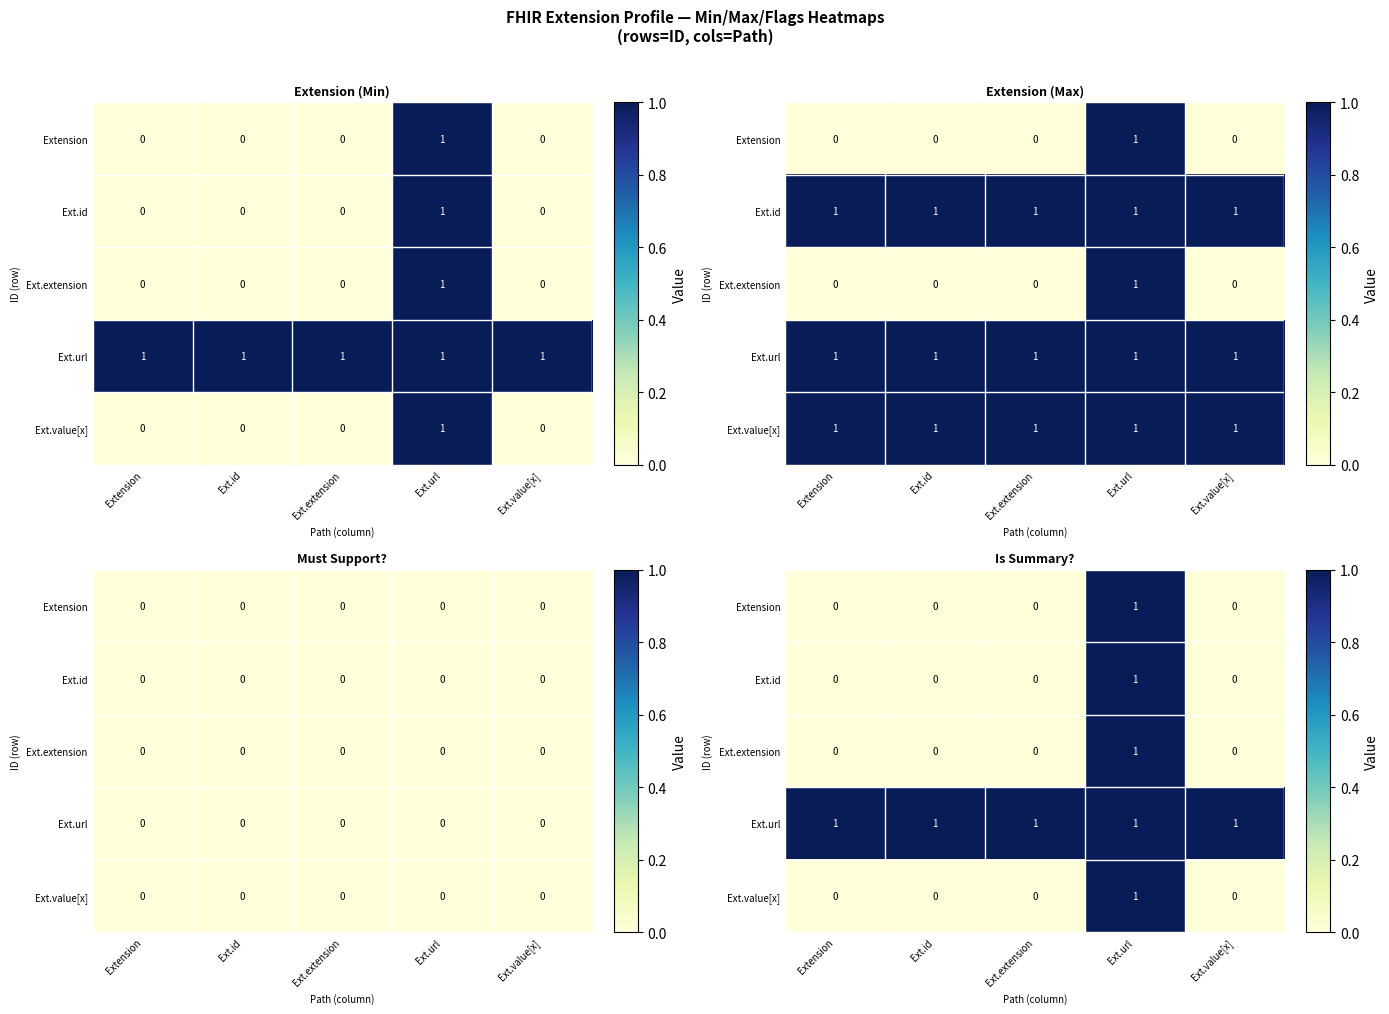

The Ext.extension series shows -1 at Ext.value[x]. True or false?

False